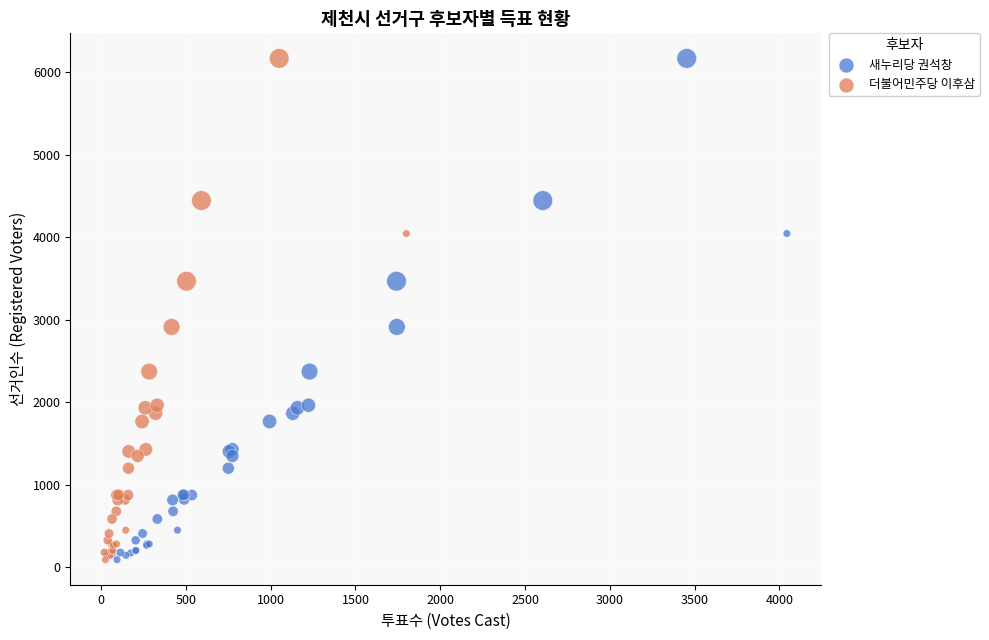

What are all the series names shown in the legend?

새누리당 권석창, 더불어민주당 이후삼